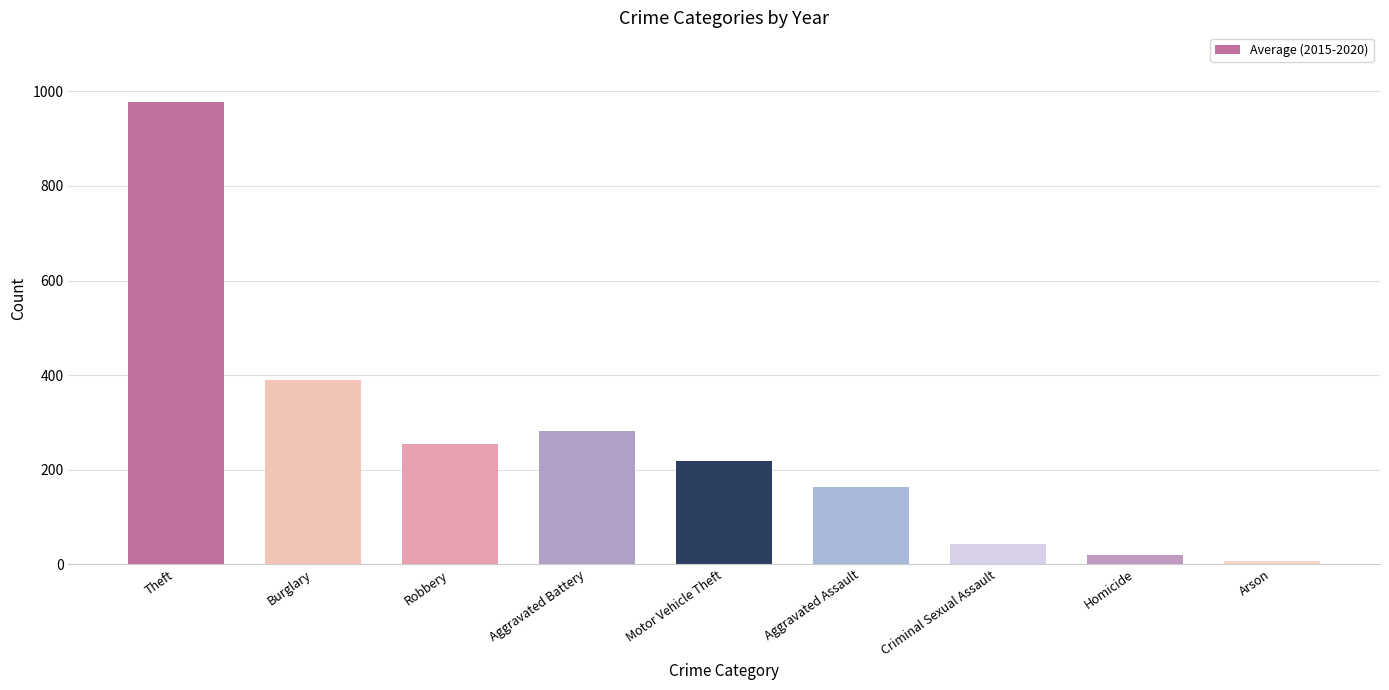

The value at Criminal Sexual Assault is 41.8. True or false?

True